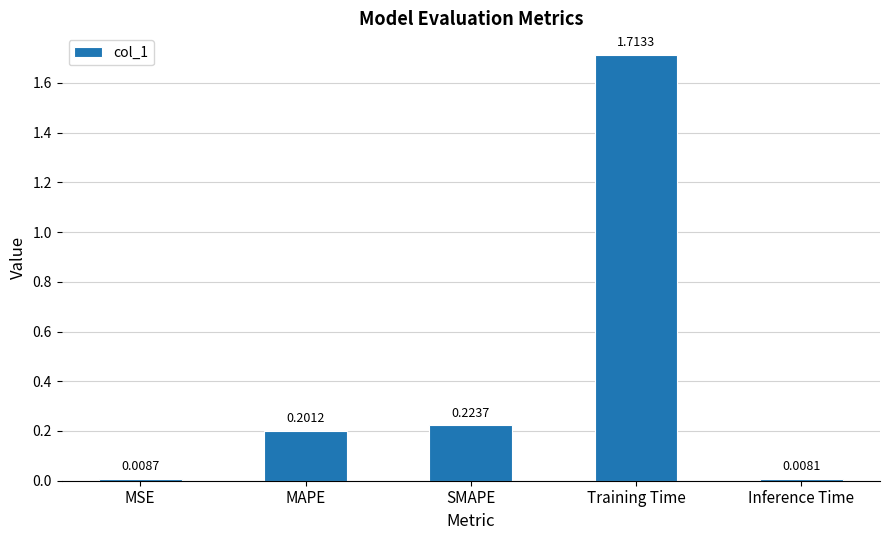

Rank the categories by value from highest to lowest.

Training Time, SMAPE, MAPE, MSE, Inference Time